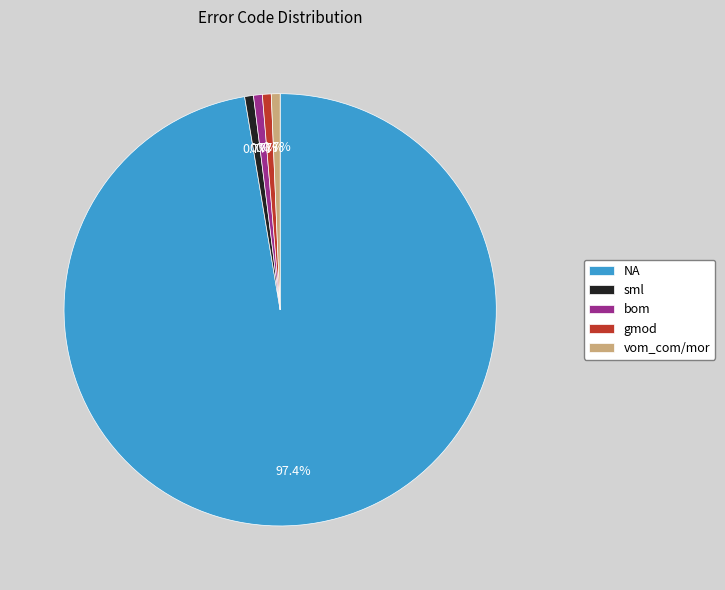

The gmod slice represents 1% of the pie. True or false?

True